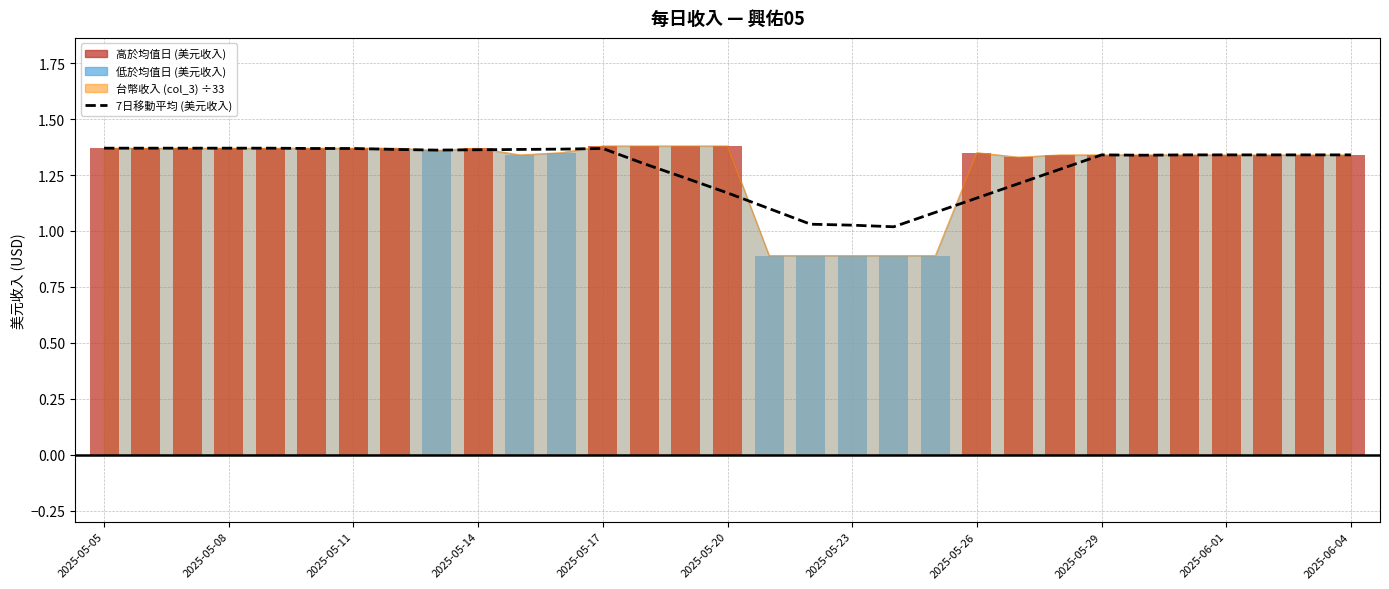

How many bars are there in each group?

2